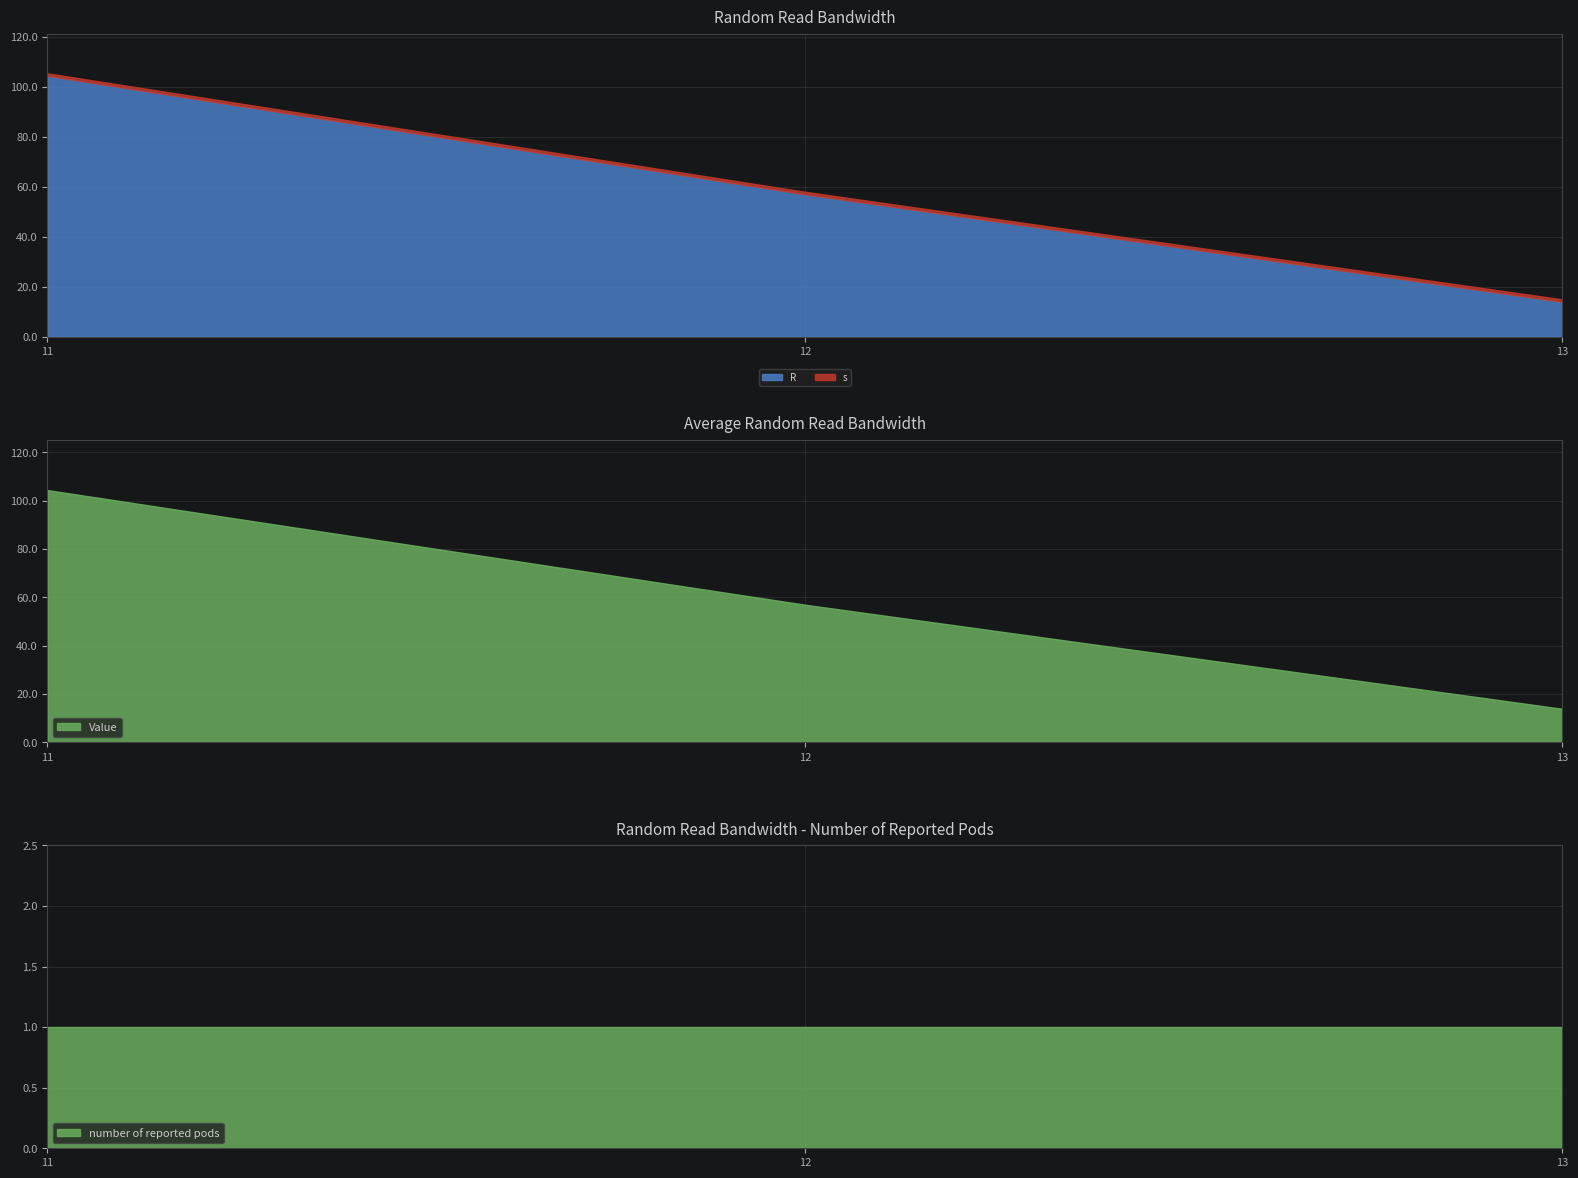

How many data points in R are above 57?

2